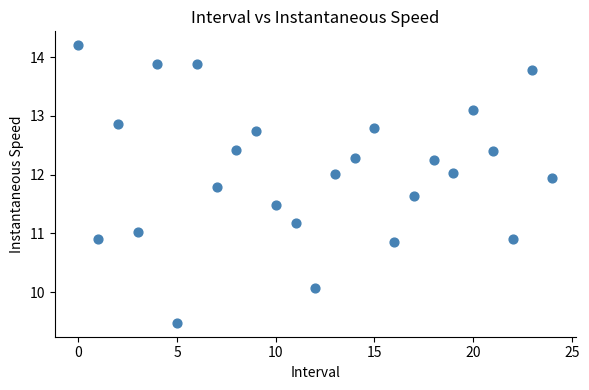

What is the range of Y values (max minus min)?

4.7